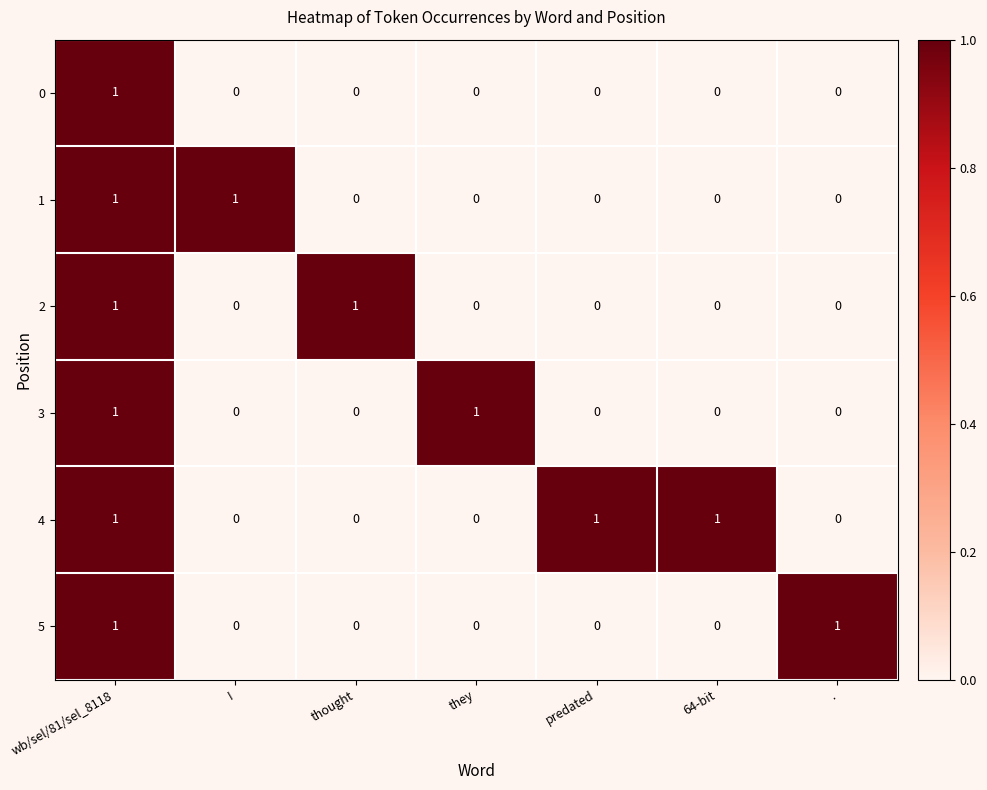

How many 2 values are between 0 and 1?

7